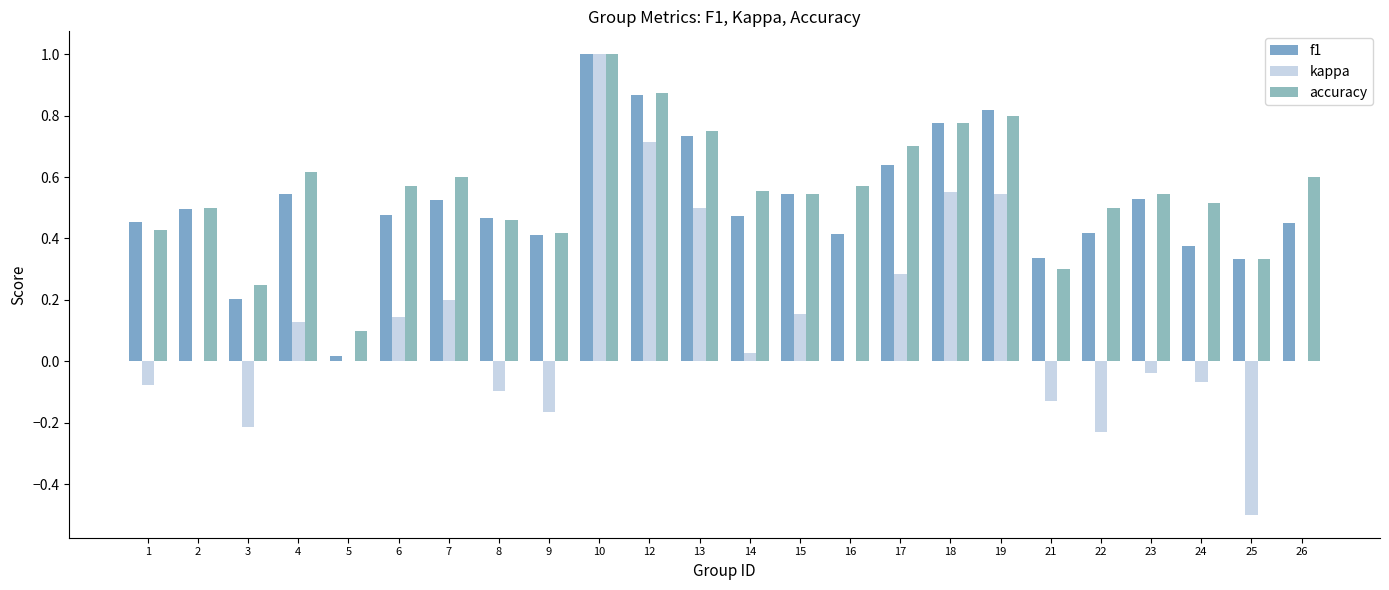

At which category is the sum across all series the highest?

10